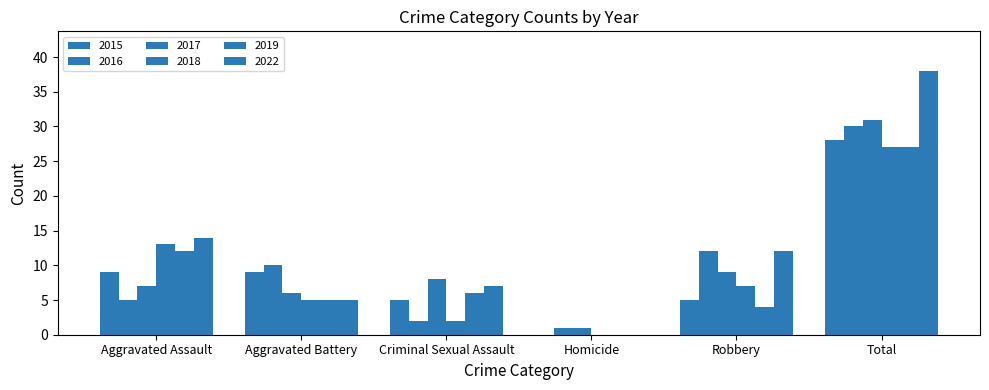

What is the difference between the highest and lowest values at Total?

11